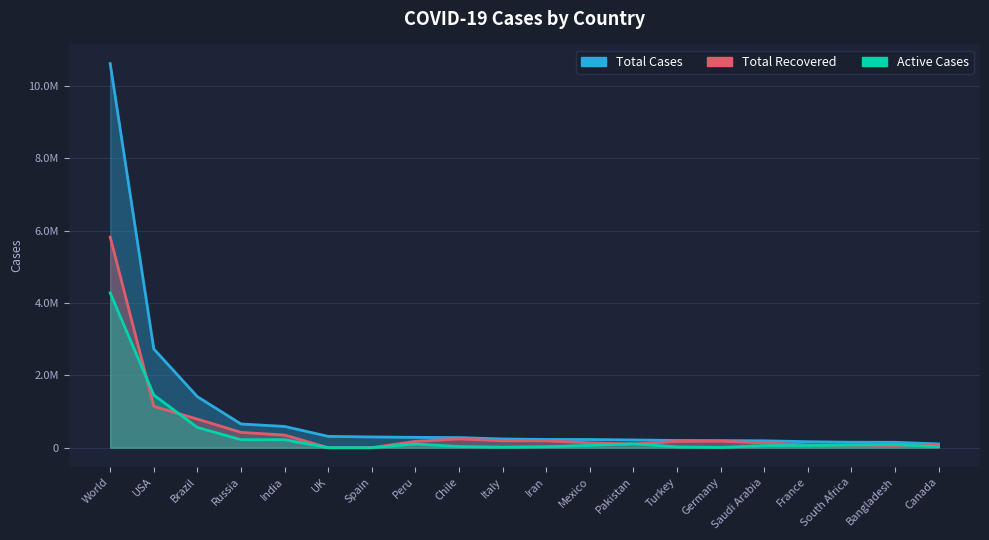

Reading left to right, list all the values displayed in this chart.

Total Cases: World=10609665	USA=2727996	Brazil=1408485	Russia=654405	India=586956	UK=312654	Spain=296351	Peru=285213	Chile=279393	Italy=240578	Iran=227662	Mexico=226089	Pakistan=213470	Turkey=199906	Germany=195832	Saudi Arabia=190823	France=164801	South Africa=151209	Bangladesh=149258	Canada=104204
Total Recovered: World=5817869	USA=1143490	Brazil=790040	Russia=422931	India=348376	UK=0	Spain=0	Peru=174535	Chile=241229	Italy=190248	Iran=188758	Mexico=134957	Pakistan=100802	Turkey=173111	Germany=179800	Saudi Arabia=130766	France=76274	South Africa=73543	Bangladesh=62108	Canada=67594
Active Cases: World=4277347	USA=1454383	Brazil=558789	Russia=221938	India=221163	UK=0	Spain=0	Peru=101001	Chile=32476	Italy=15563	Iran=28087	Mexico=63363	Pakistan=108273	Turkey=21664	Germany=6980	Saudi Arabia=58408	France=58684	South Africa=75009	Bangladesh=85262	Canada=28019